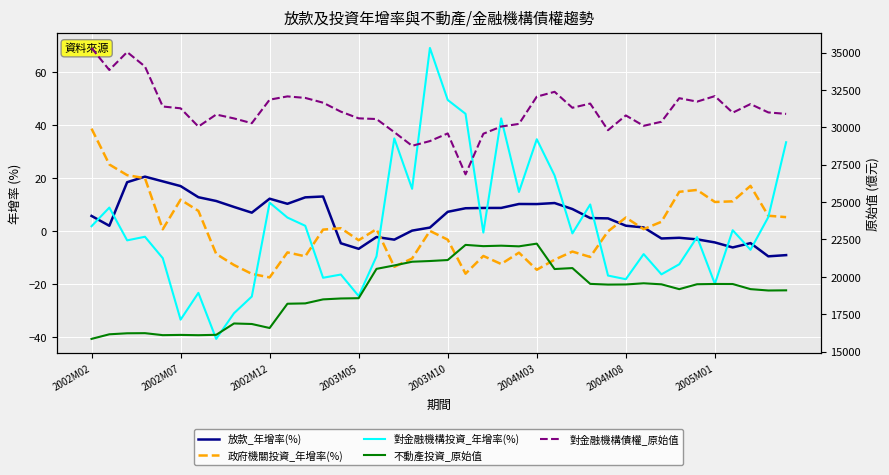

How many times do 對金融機構投資_年增率(%) and 放款_年增率(%) cross each other?

13